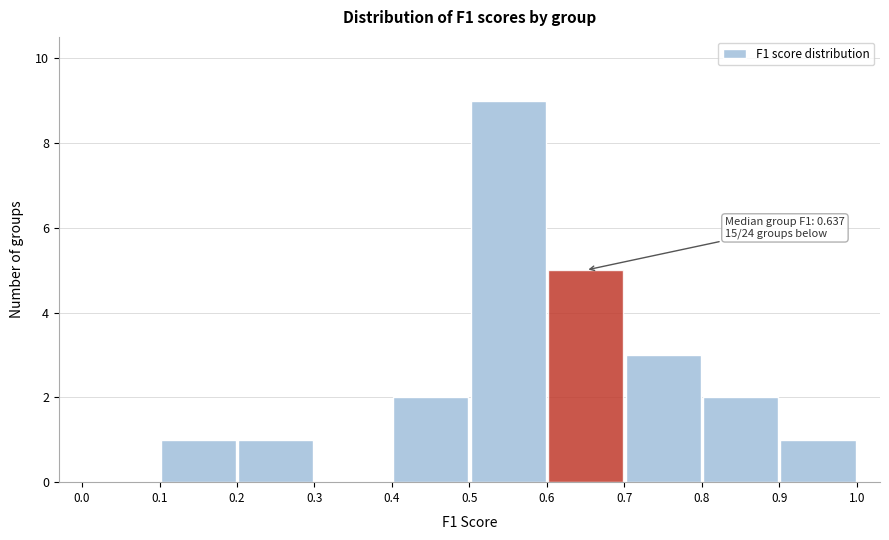

Which range on the x-axis has the tallest bar?

0.5 to 0.6